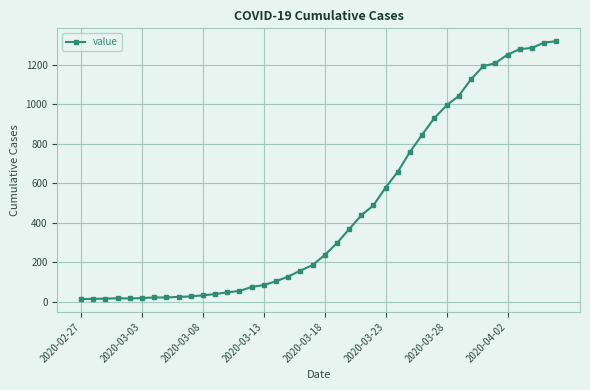

What is the sum of all values?

18689